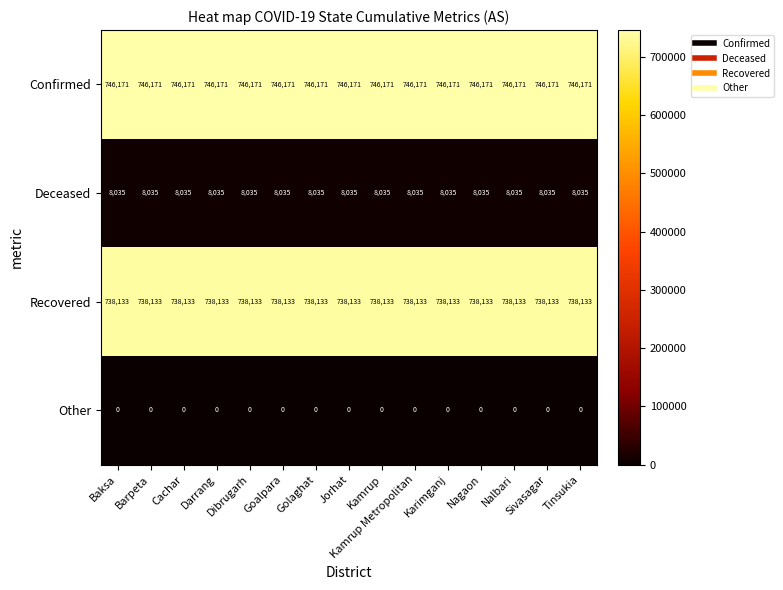

At how many categories does at least one series exceed 330816?

15